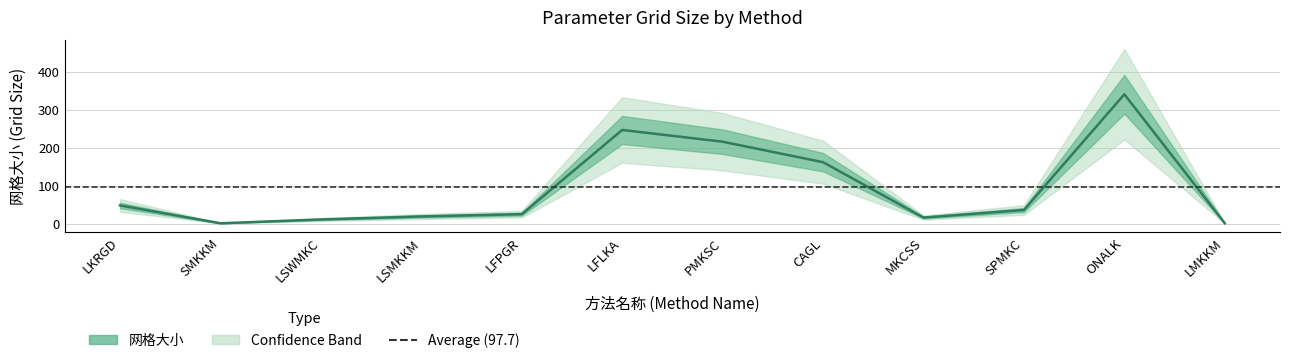

List the labels in order of value, smallest first.

SMKKM, LMKKM, LSWMKC, MKCSS, LSMKKM, LFPGR, SPMKC, LKRGD, CAGL, PMKSC, LFLKA, ONALK